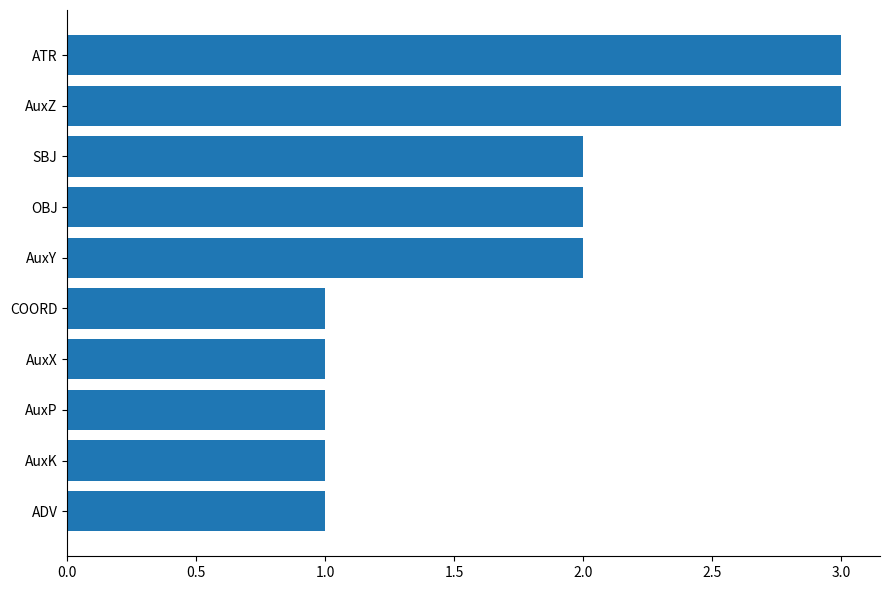

What is the average value?

2